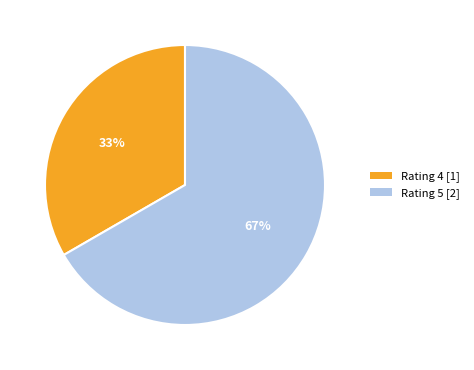

To the nearest percent, what is the average slice percentage?

50%